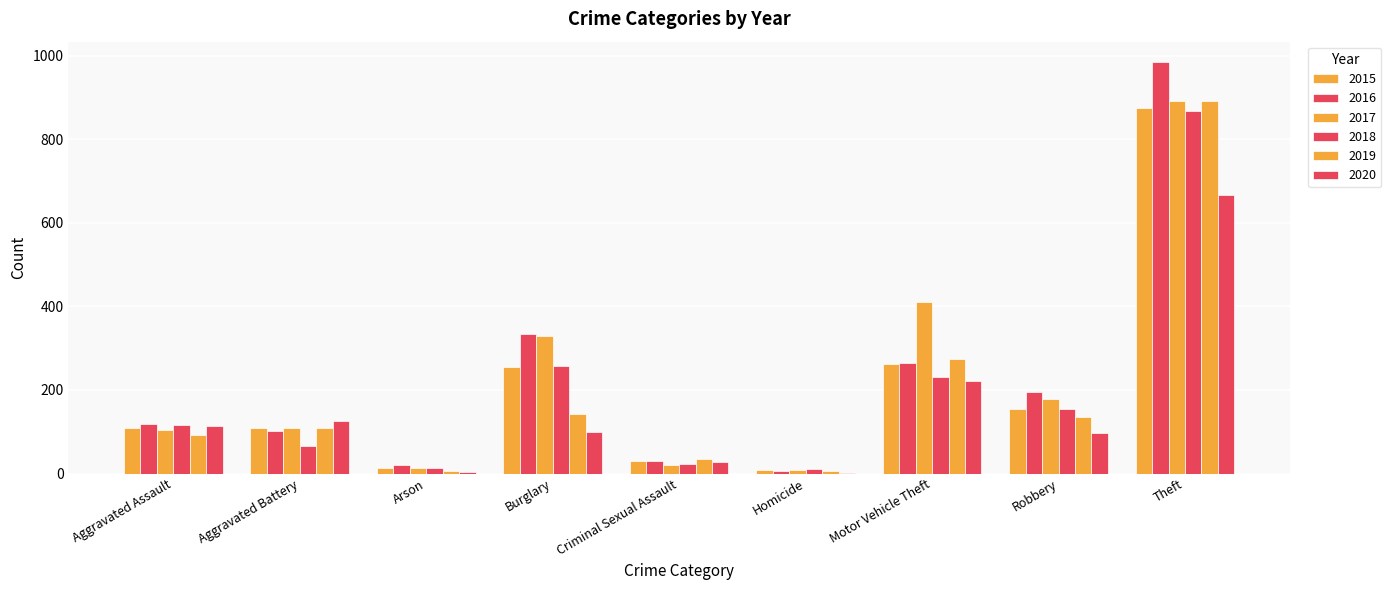

Are the bars horizontal?

No